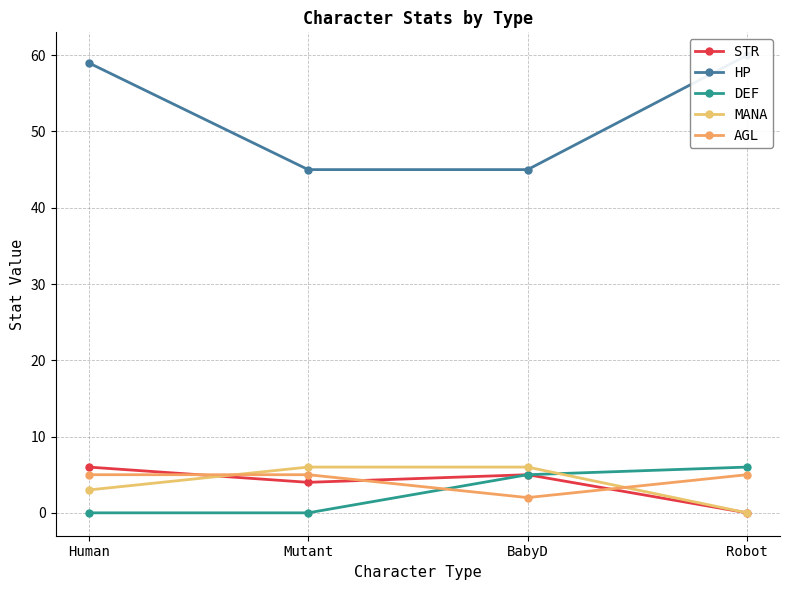

Reading left to right, transcribe all the data shown in this chart.

STR: 6	4	5	0
HP: 59	45	45	60
DEF: 0	0	5	6
MANA: 3	6	6	0
AGL: 5	5	2	5